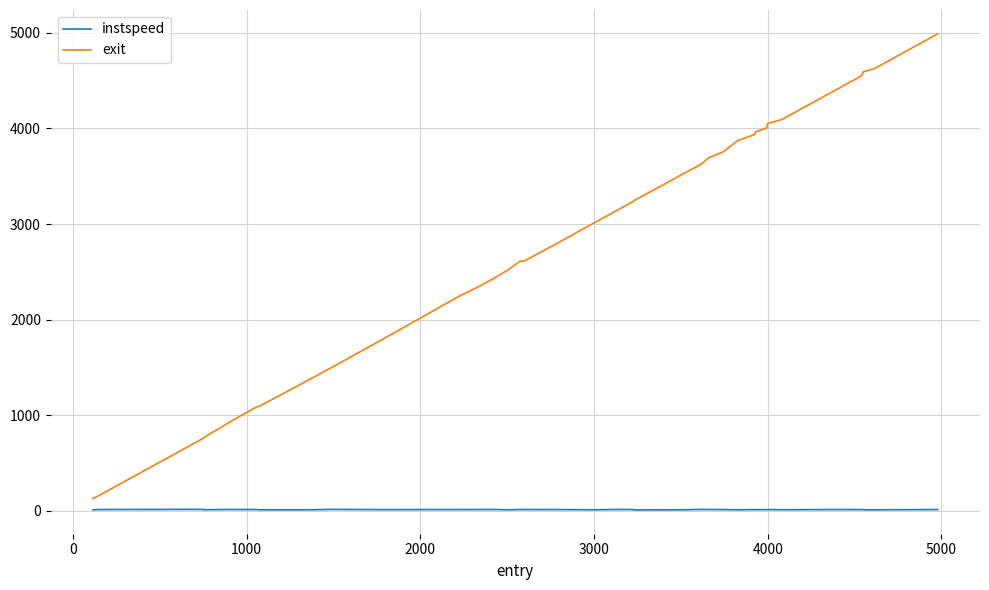

Rank the series by their average value, from highest to lowest.

exit, instspeed